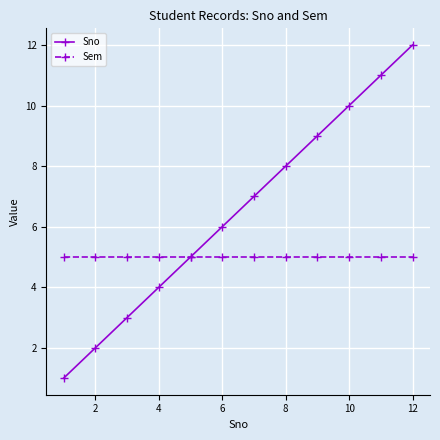

True or false: Sno has more than 1 points higher than both neighbors.

False